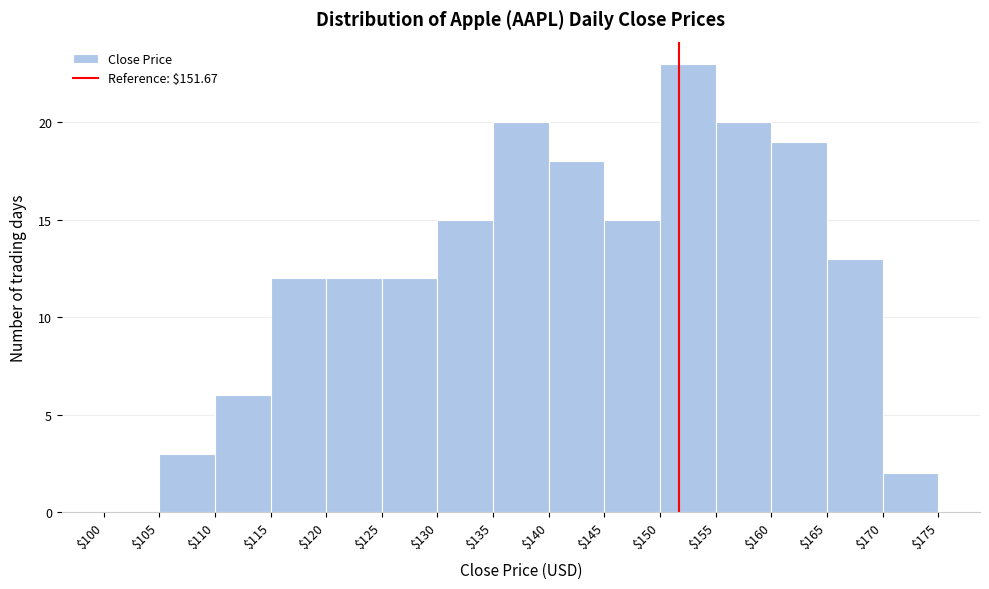

Over which range of the x-axis is the bar tallest?

$150 to $155